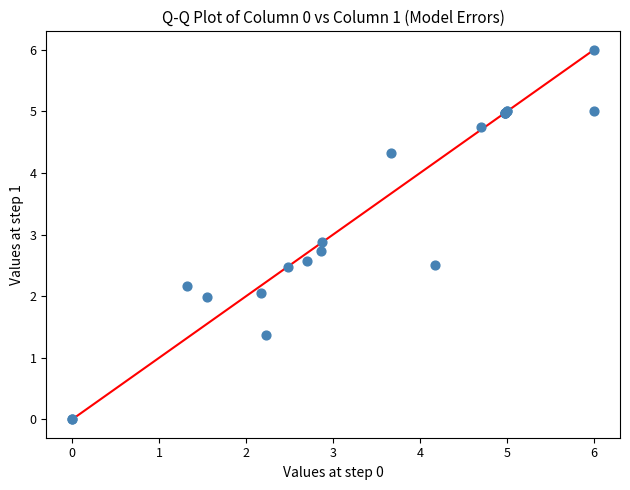

What Y value in the scatter plot is closest to 3?

2.9